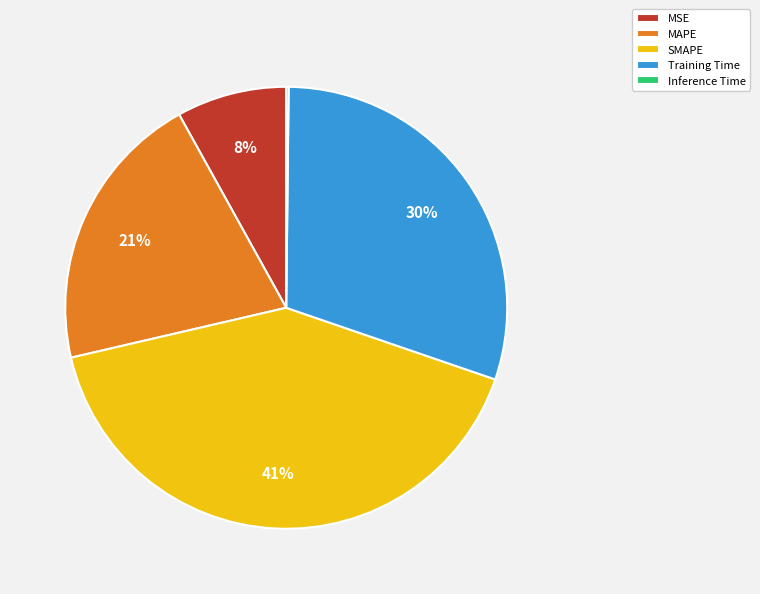

Which slice is the largest?

SMAPE